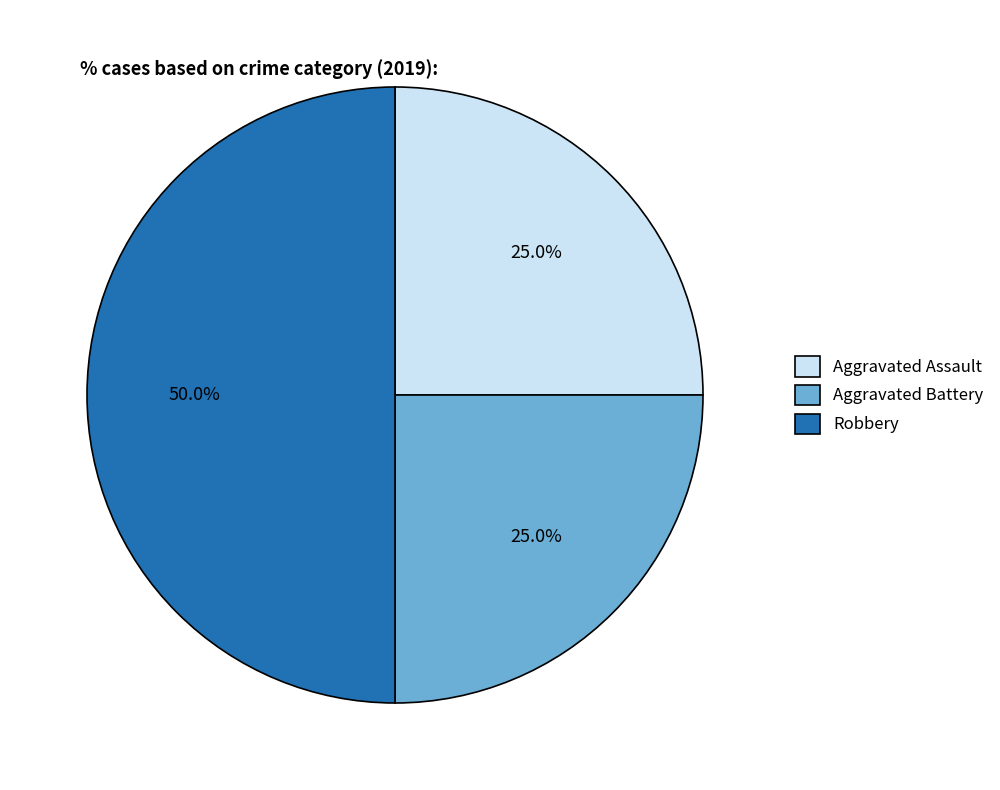

To the nearest percent, what is the difference between the largest and smallest slice percentages?

25%